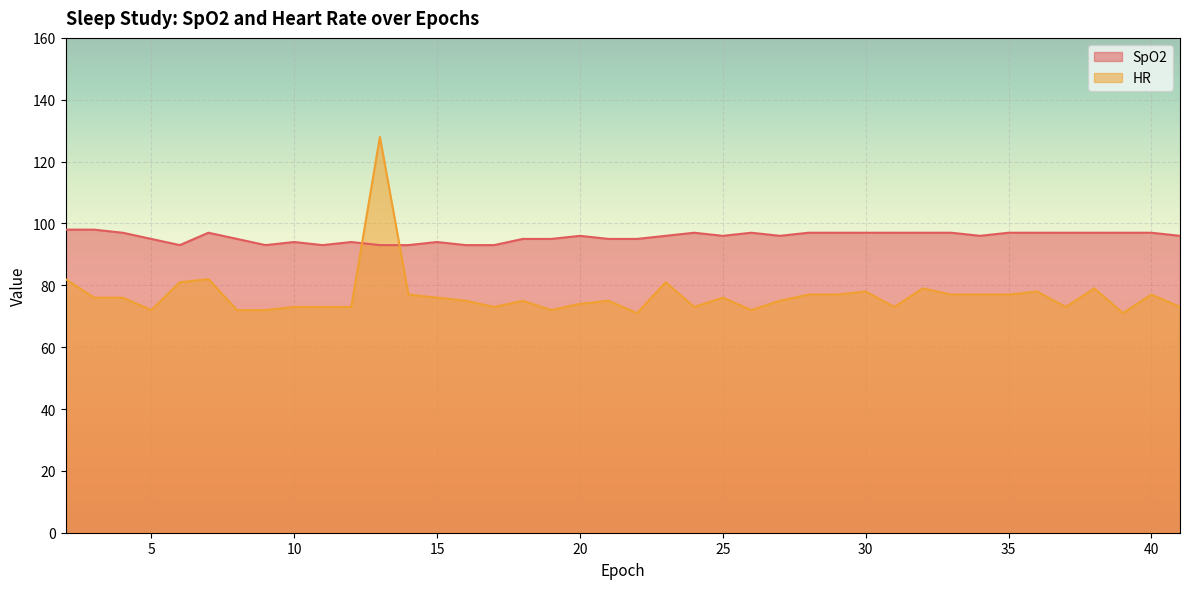

What is the difference between the maximum and minimum values in the HR series?

57